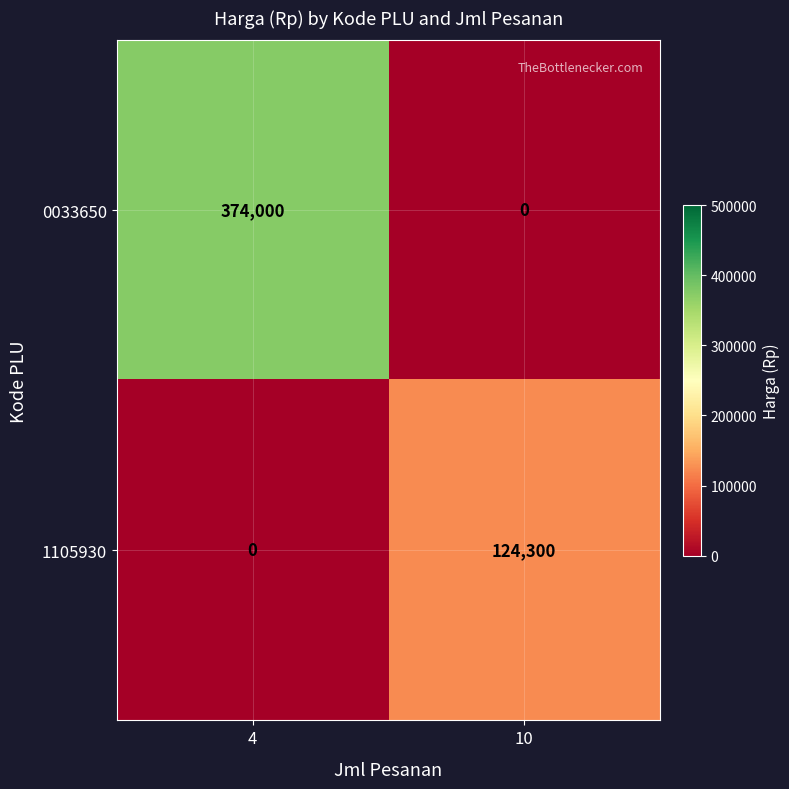

Which series changed the most between 4 and 10?

0033650